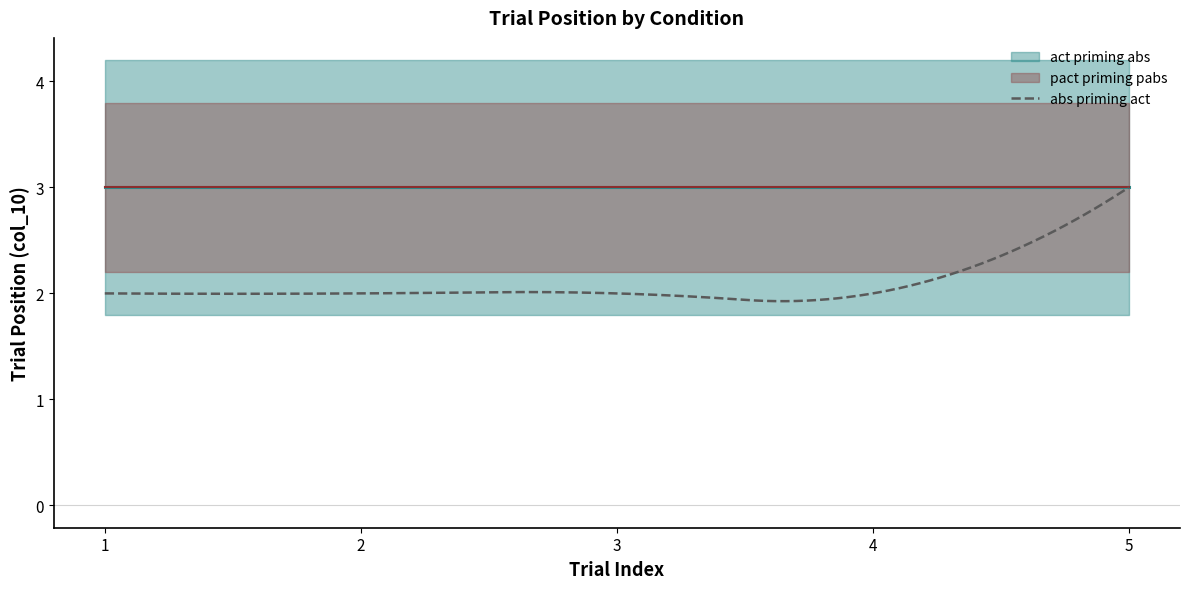

True or false: abs priming act and pact priming pabs cross at least once.

True